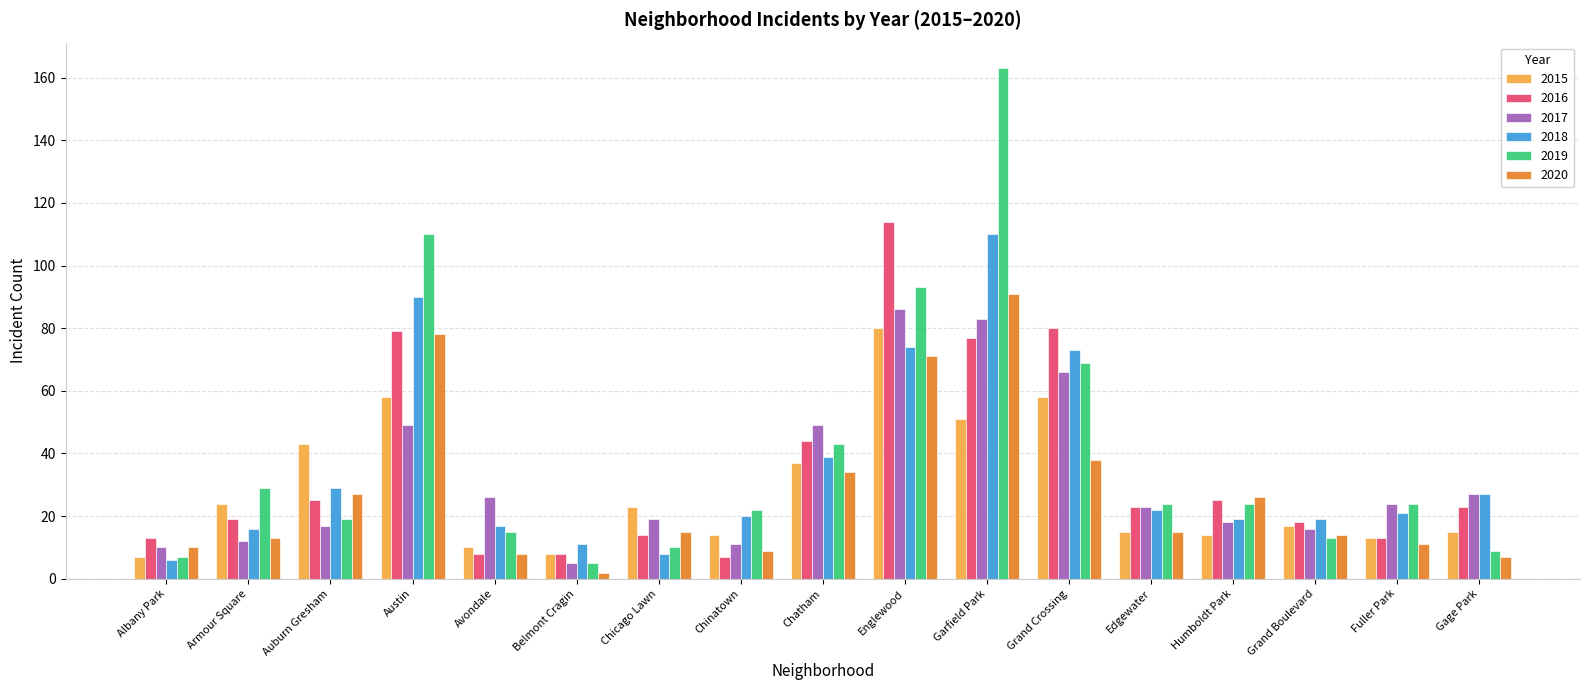

Is it true that 2018 equals 20 at Chinatown?

True